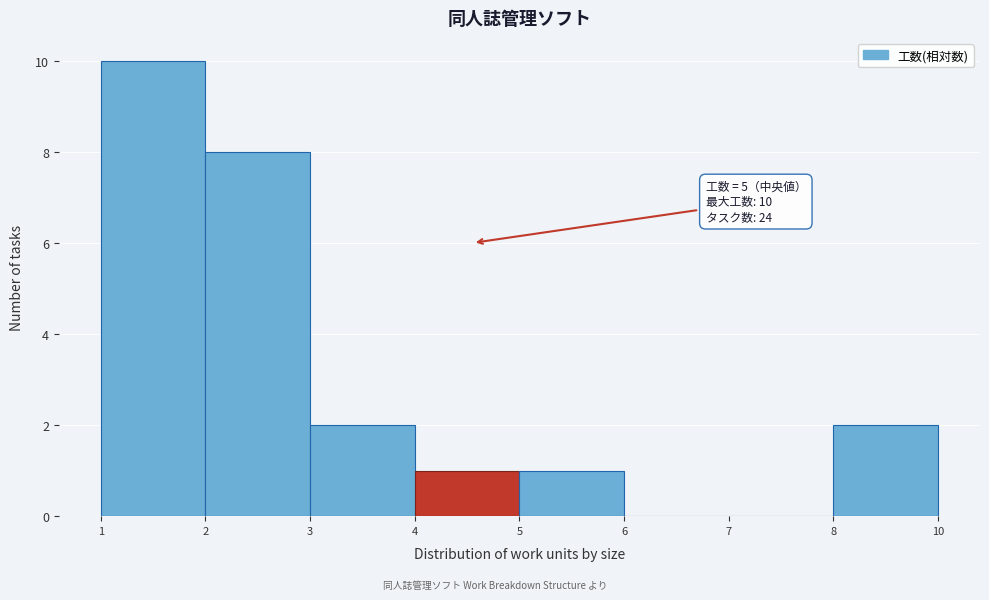

Reading left to right, extract all data points from this chart.

1=10	2=8	3=2	4=1	5=1	6=0	7=0	8=2